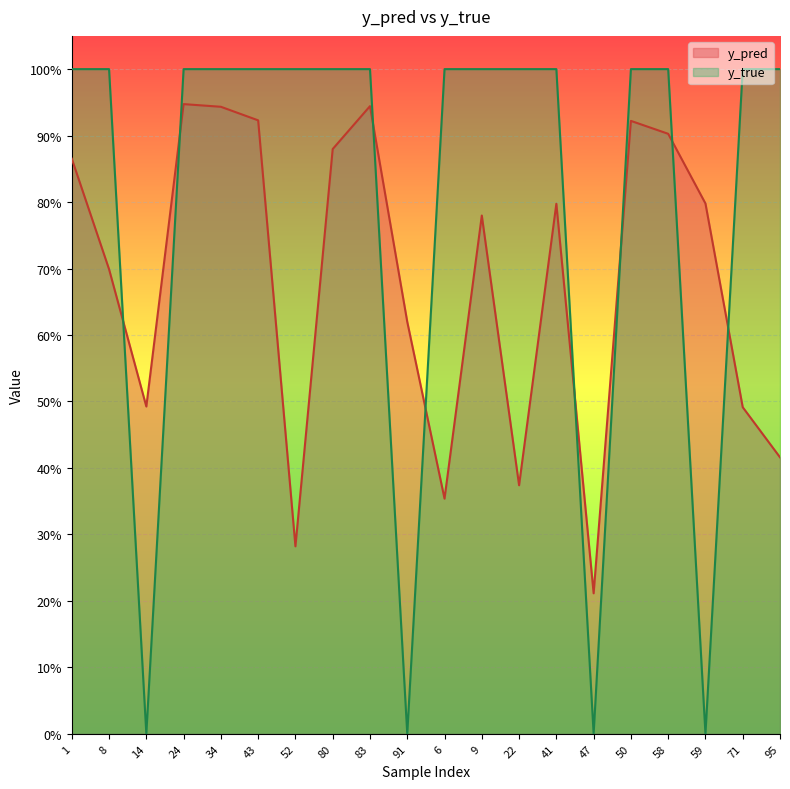

What is the total value across all series at 83?

1.9